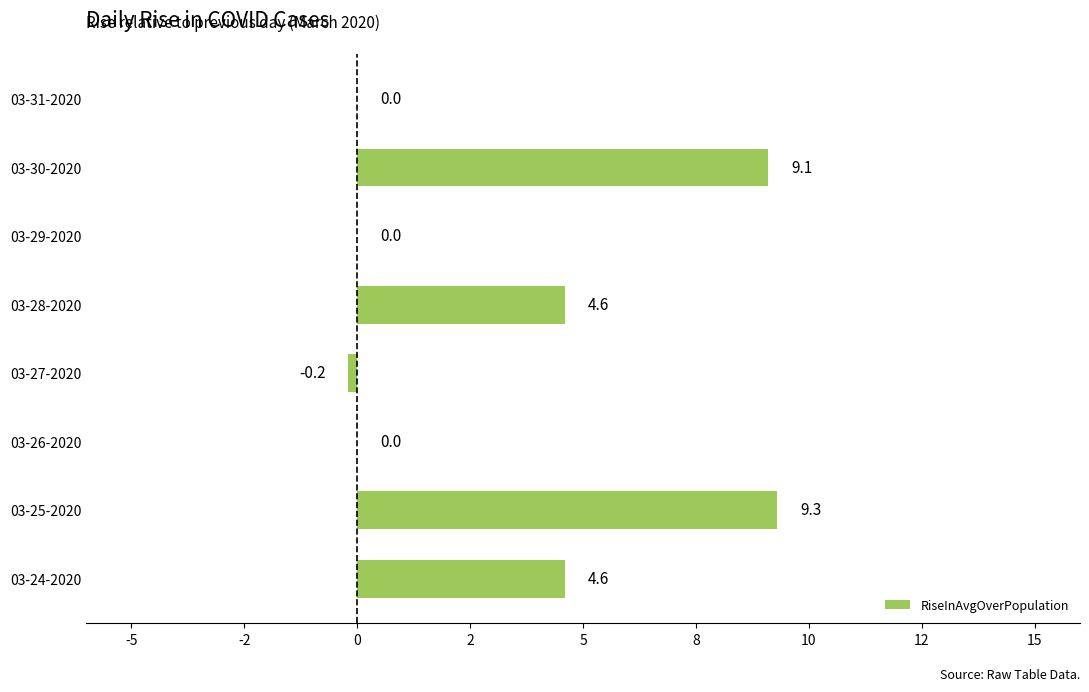

Are the bars horizontal?

Yes